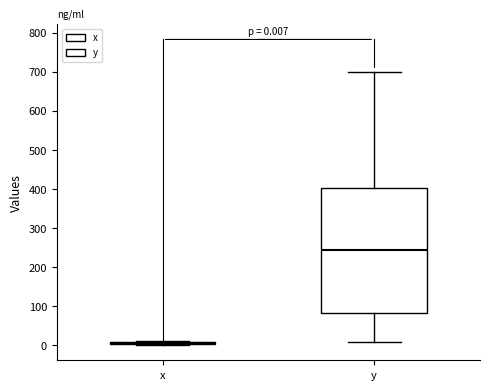

Which box is the tallest, from its lower edge to its upper edge?

y